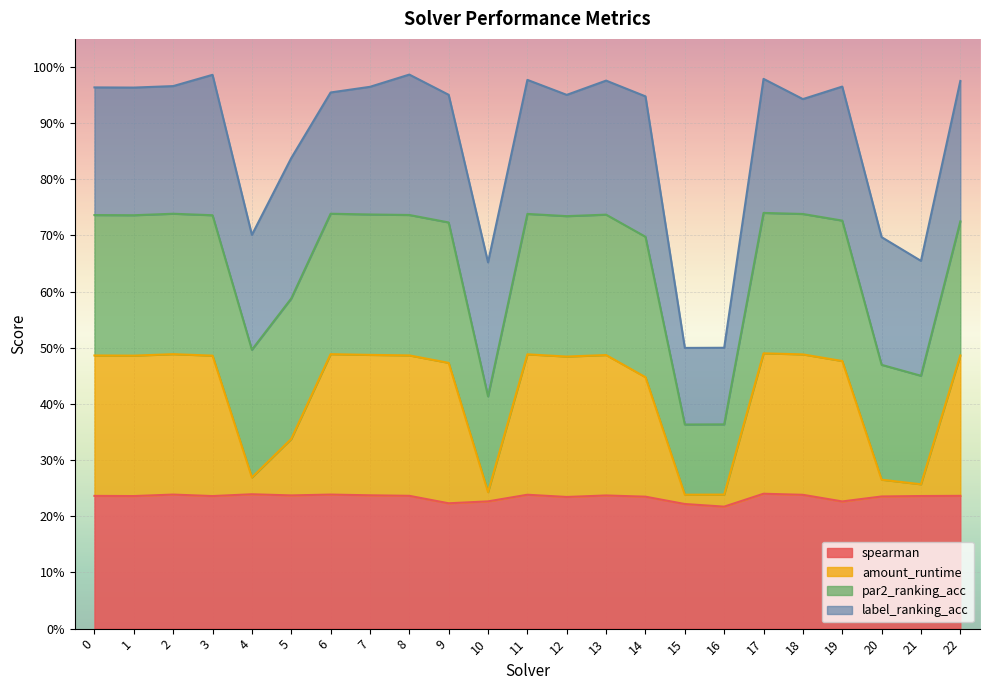

True or false: spearman and amount_runtime cross at least once.

False